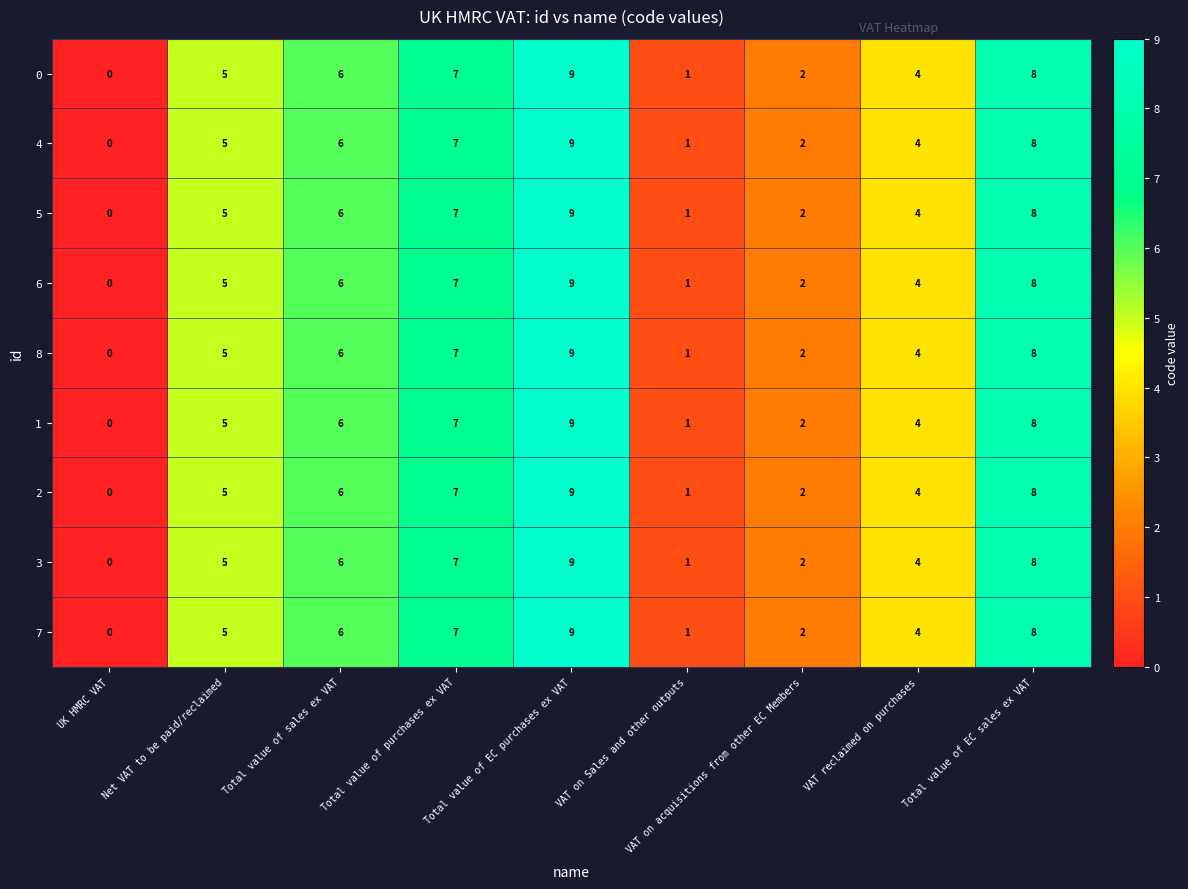

Which label corresponds to the smallest value in the chart?

UK HMRC VAT